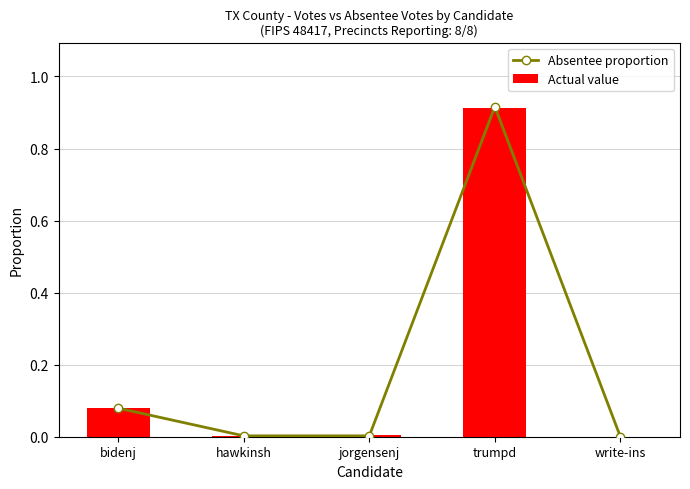

True or false: Actual value has a value of 0.1 at bidenj.

True